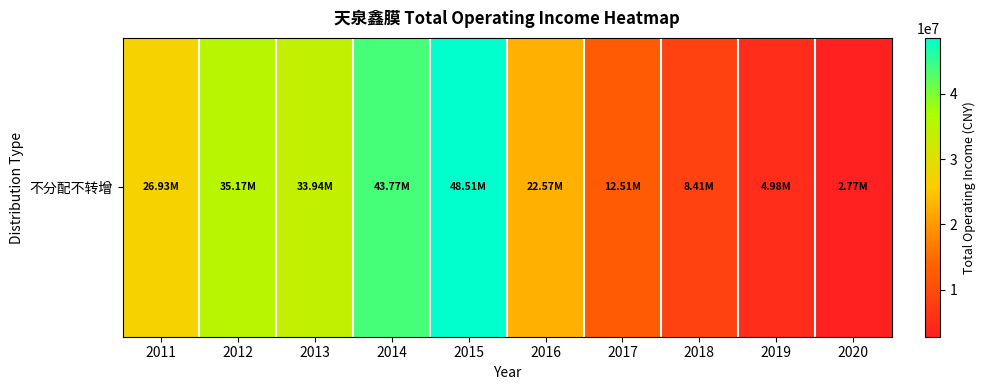

Reading right to left, what are all the values shown in this chart?

2020=2773603.2	2019=4984102.5	2018=8409861.6	2017=12506117.1	2016=22569843.6	2015=48513106.5	2014=43772936.9	2013=33936380.4	2012=35168545.0	2011=26933530.3